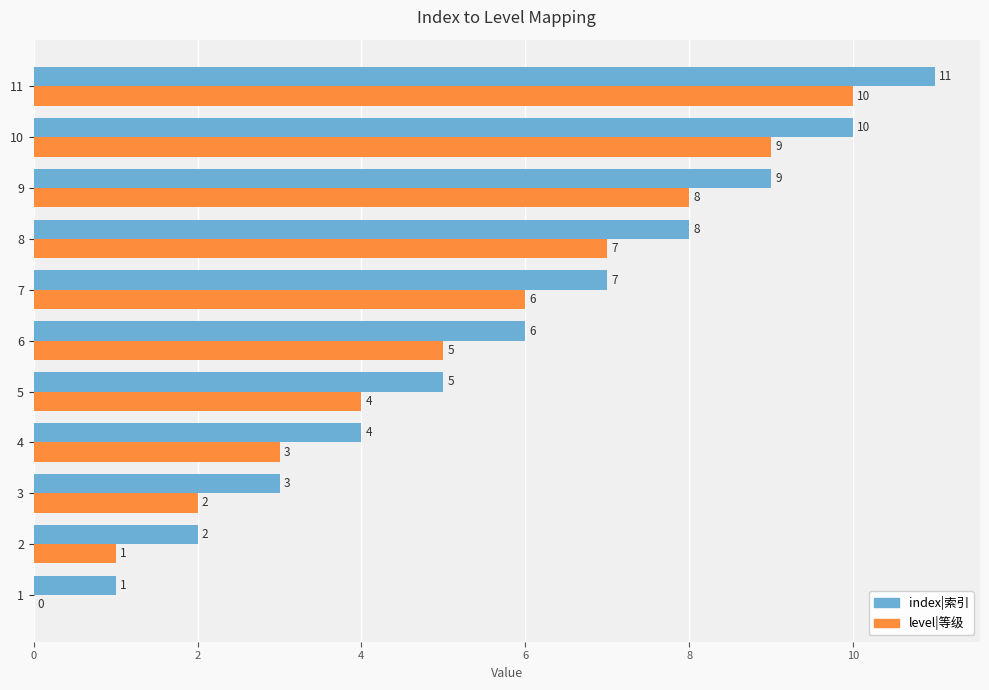

Is the value of level|等级 at 5 greater than the value of index|索引 at 1?

Yes